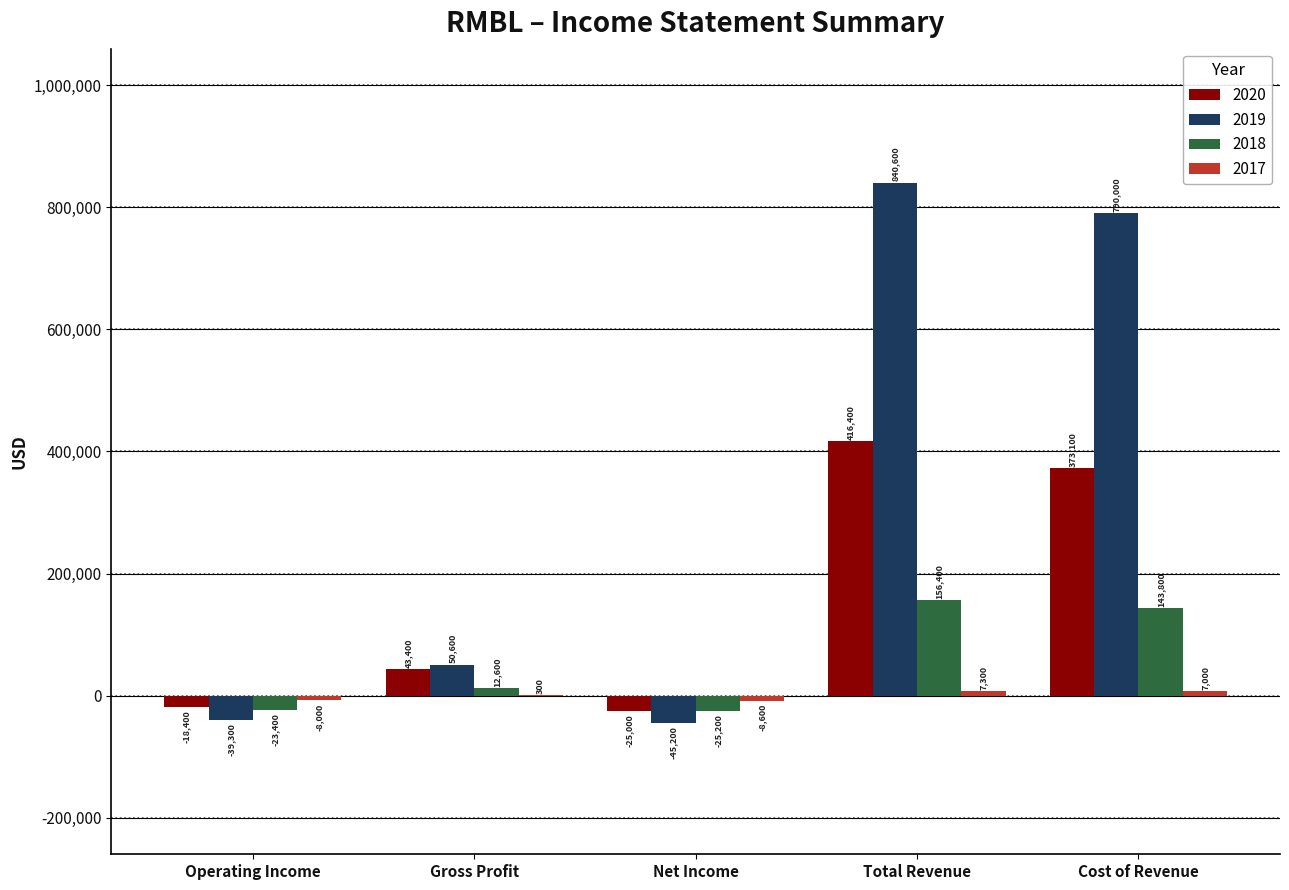

Are the bars horizontal?

No